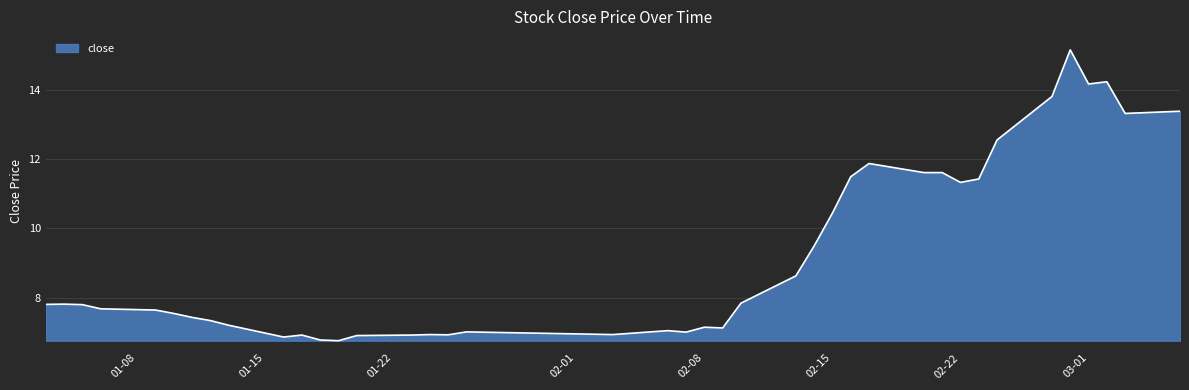

Does the chart display data point markers on the line(s)?

No